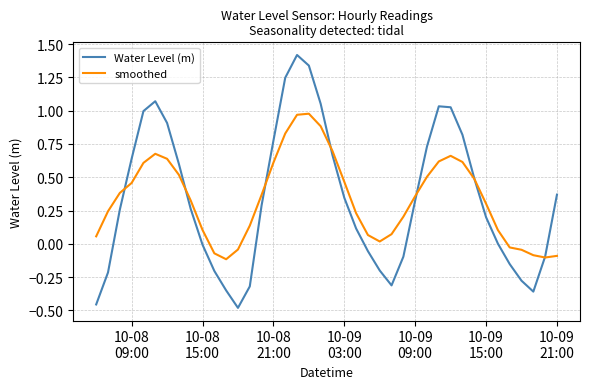

Rank the series by their maximum value, from highest to lowest.

Water Level (m), smoothed